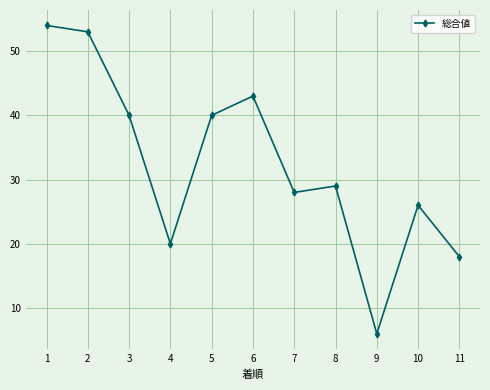

What is the smallest value displayed?

6